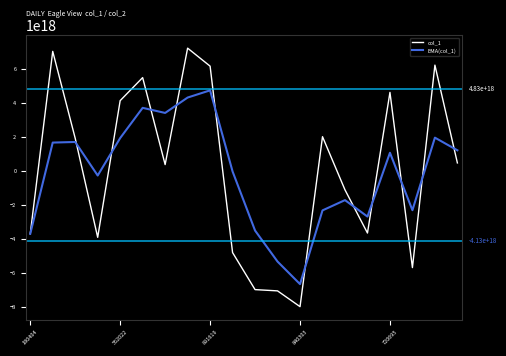

List the series in order of their overall mean, lowest first.

EMA(col_1), col_1